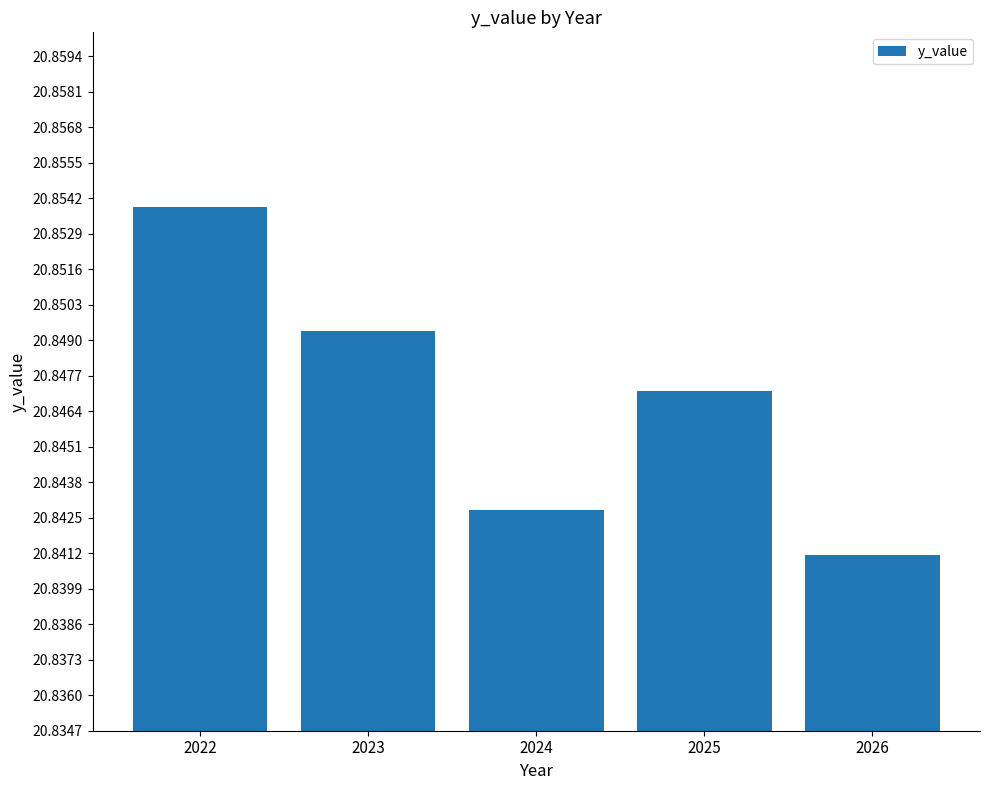

Which label corresponds to the smallest value in the chart?

2026